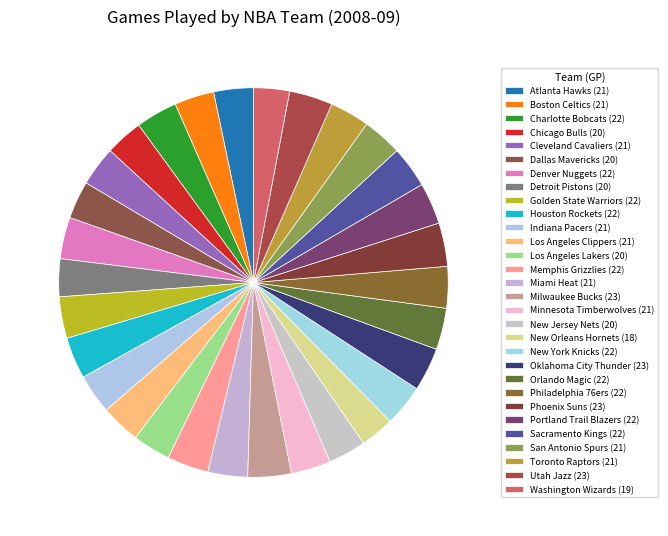

How many segments does this pie chart have?

30